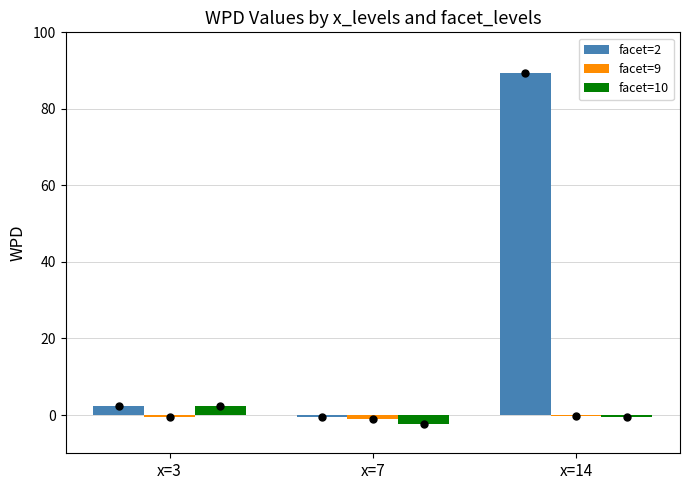

Is it true that facet=2 equals -0.6 at x=7?

True